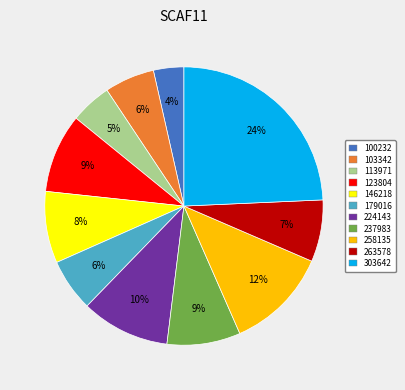

Between 258135 and 237983, which is larger?

258135